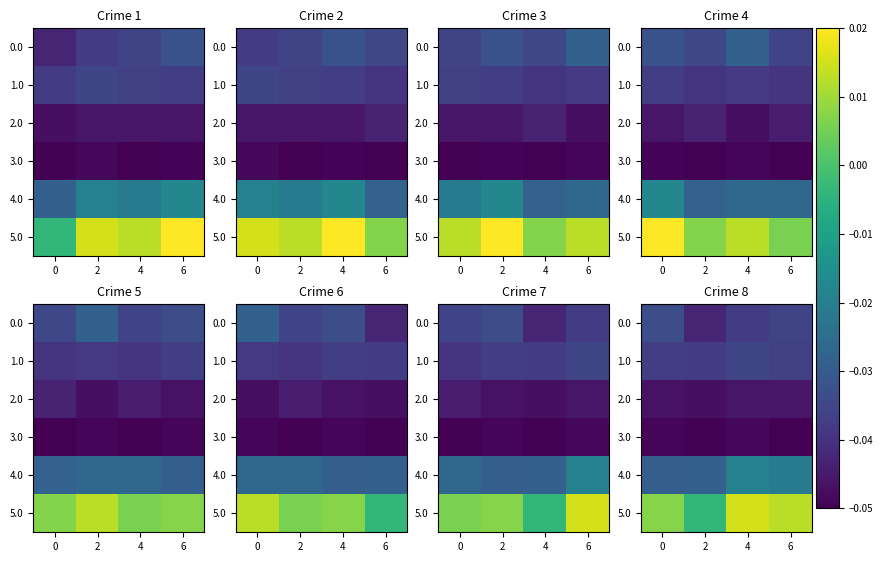

The value of 4.0 at 2 is -0.0. True or false?

False